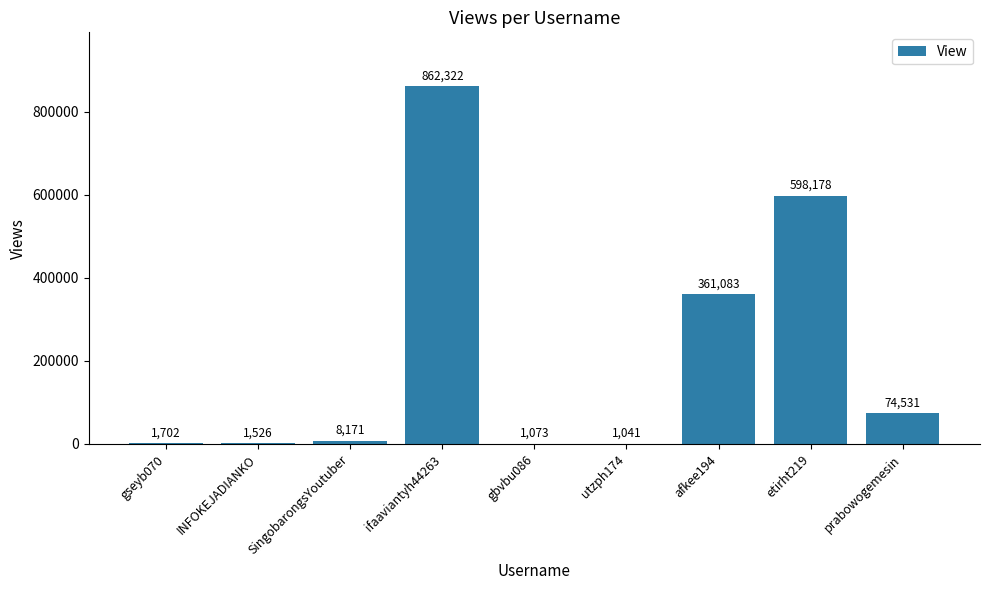

The value at gbvbu086 is 1073. True or false?

True